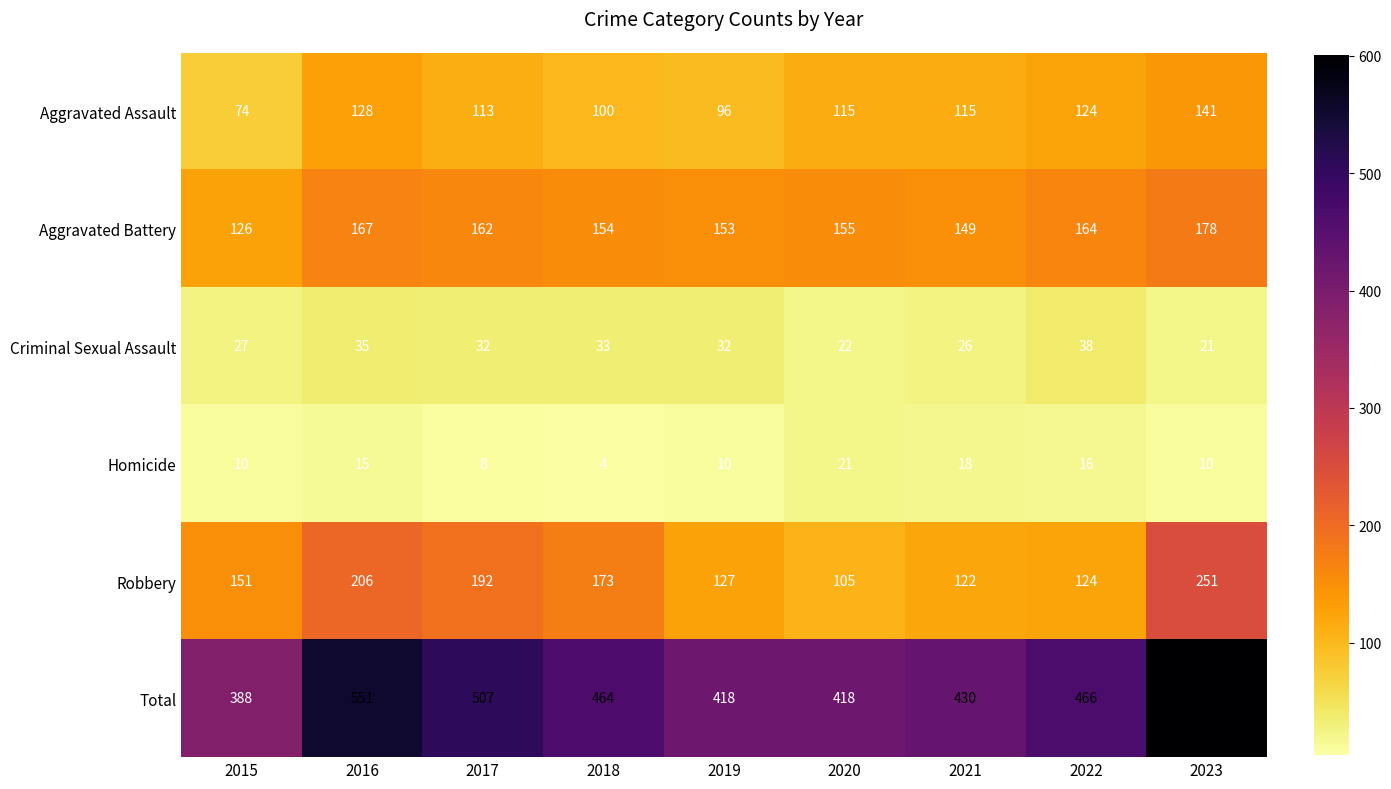

What is the total value across all series at 2018?

928